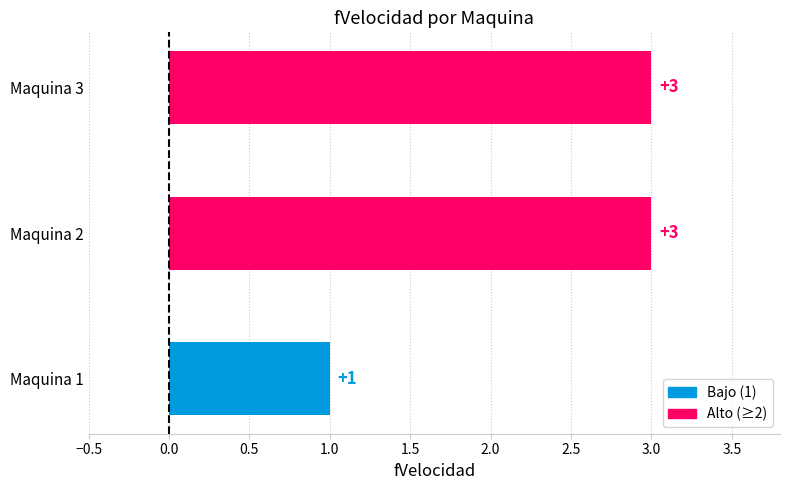

What is the maximum value shown in the chart?

3